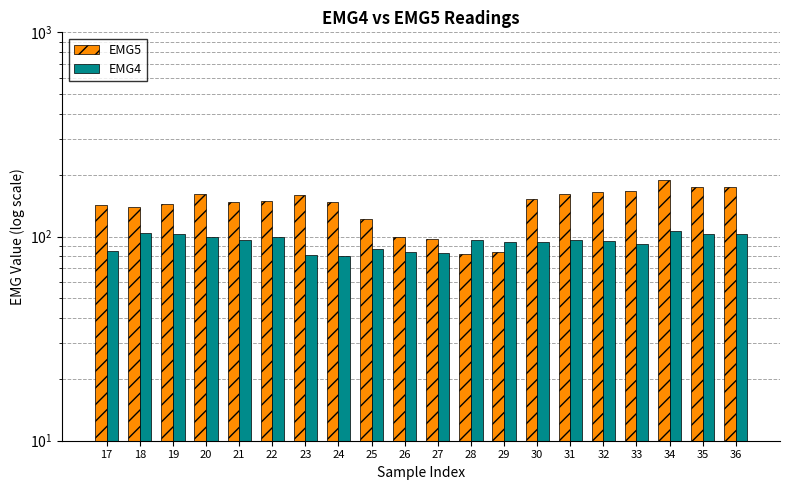

Which series changed the most between 19 and 22?

EMG5